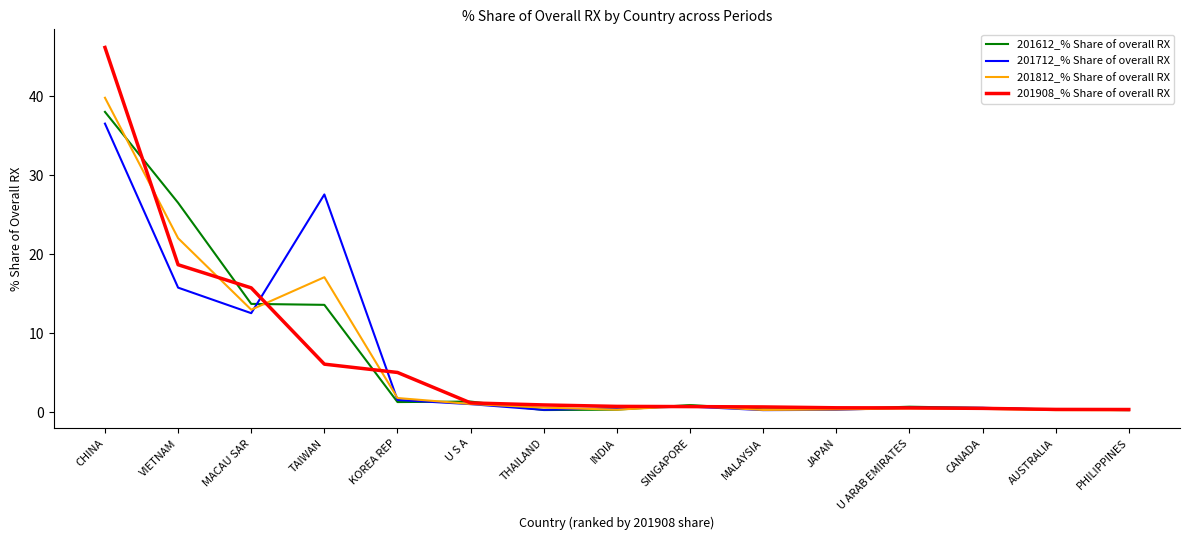

What is the difference between the highest and lowest values at SINGAPORE?

0.2